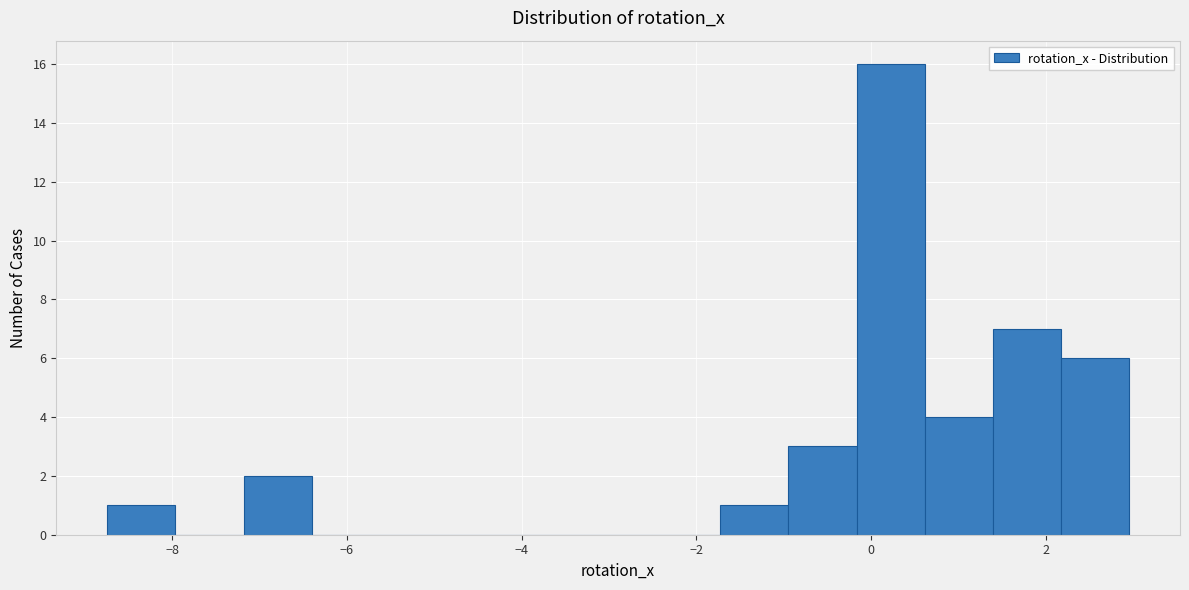

Around what value on the x-axis is the tallest bar? Give the approximate position of its centre, as read against the axis.

0.2